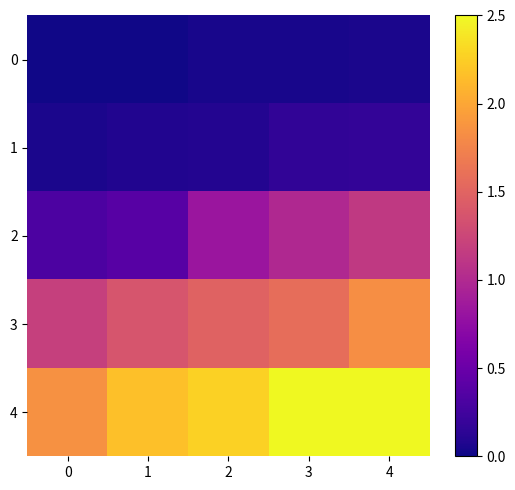

At which category is the sum across all series the highest?

4